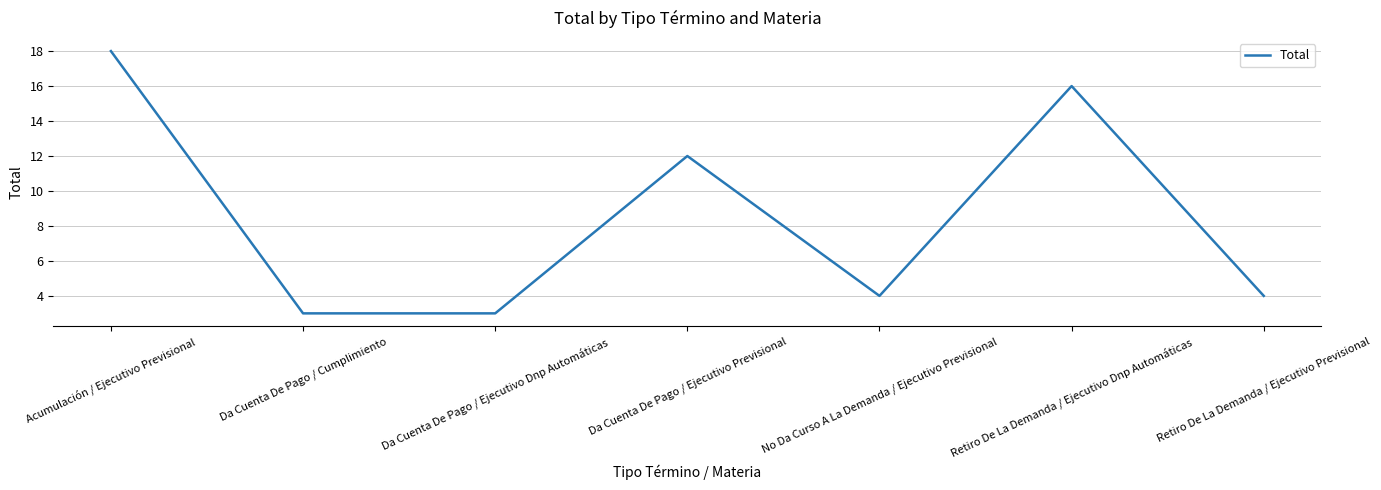

What is the approximate value at No Da Curso A La Demanda / Ejecutivo Previsional, to the nearest 5?

5